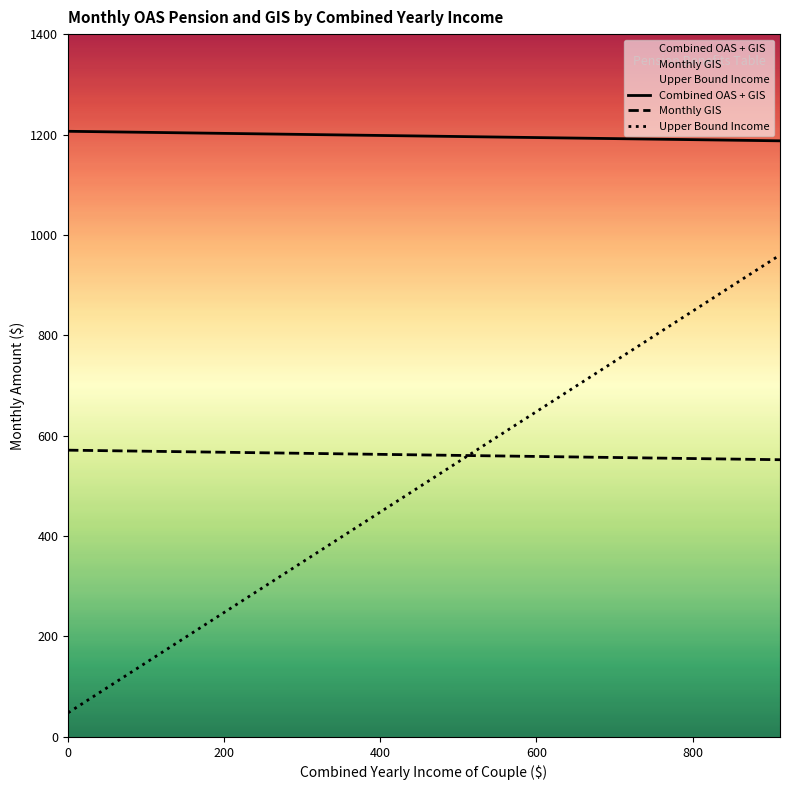

List the series in order of their peak value, highest first.

Combined OAS + GIS, Upper Bound Income, Monthly GIS